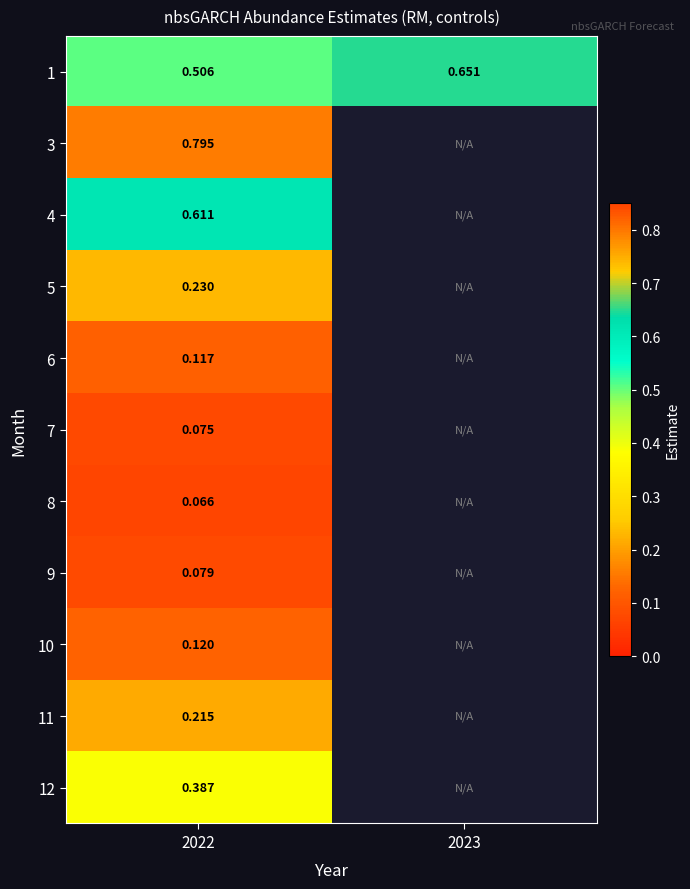

Is the value of 5 at 2022 greater than the value of 3 at 2022?

No